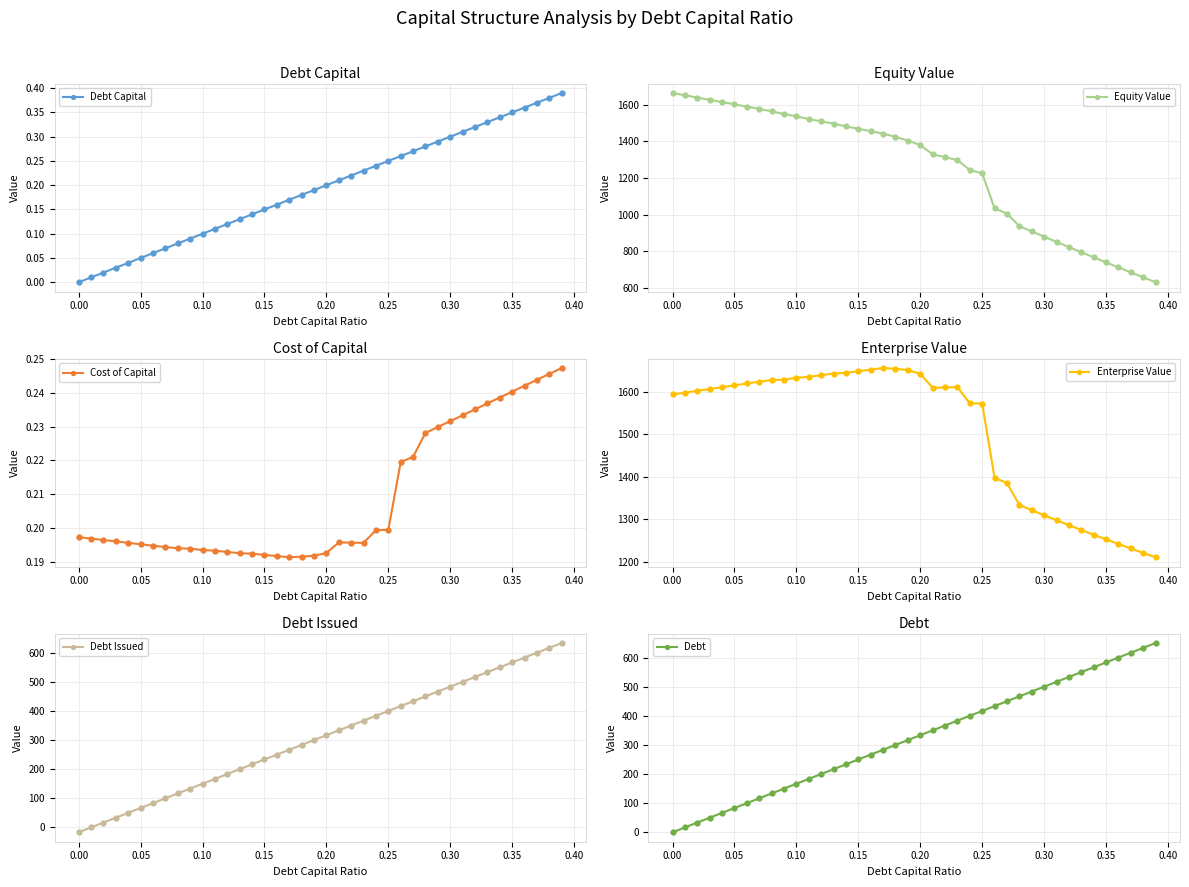

True or false: Debt Issued has more than 1 points higher than both neighbors.

False